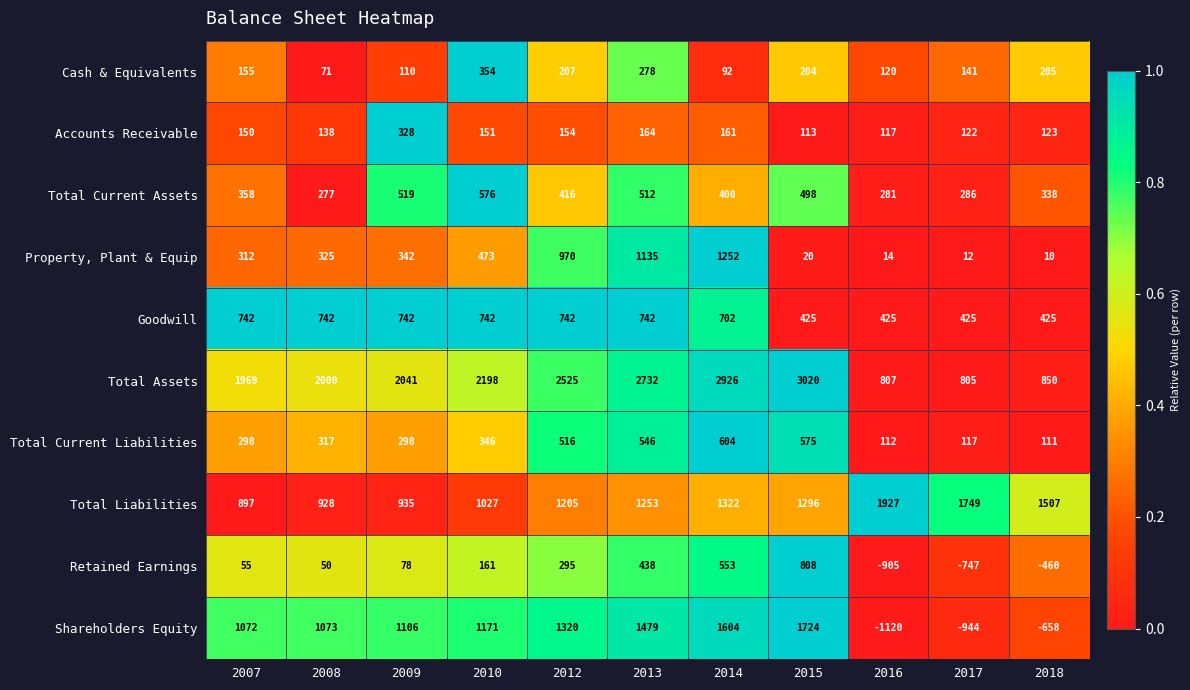

Which series changed the most between 2012 and 2017?

Shareholders Equity